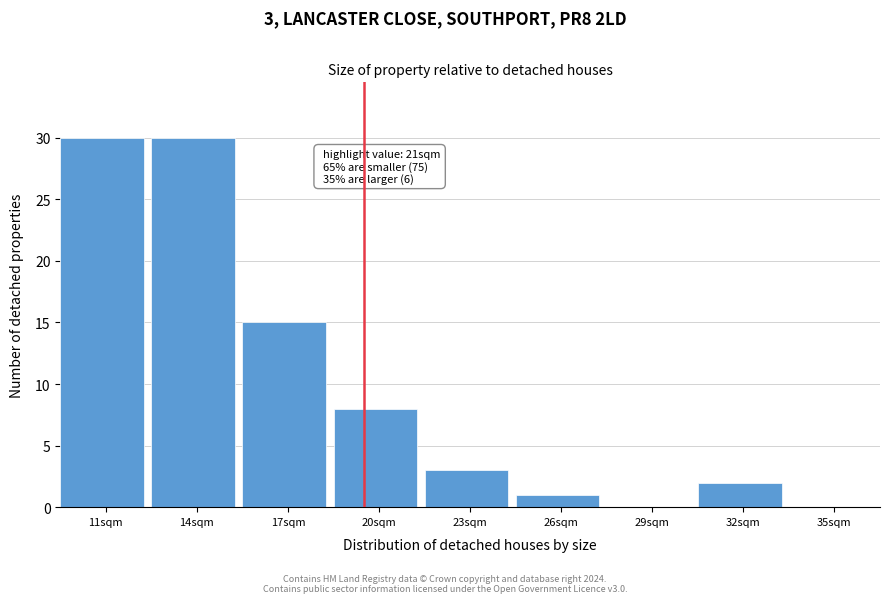

Reading left to right, list all the values displayed in this chart.

11sqm=30	14sqm=30	17sqm=15	20sqm=8	23sqm=3	26sqm=1	29sqm=0	32sqm=2	35sqm=0